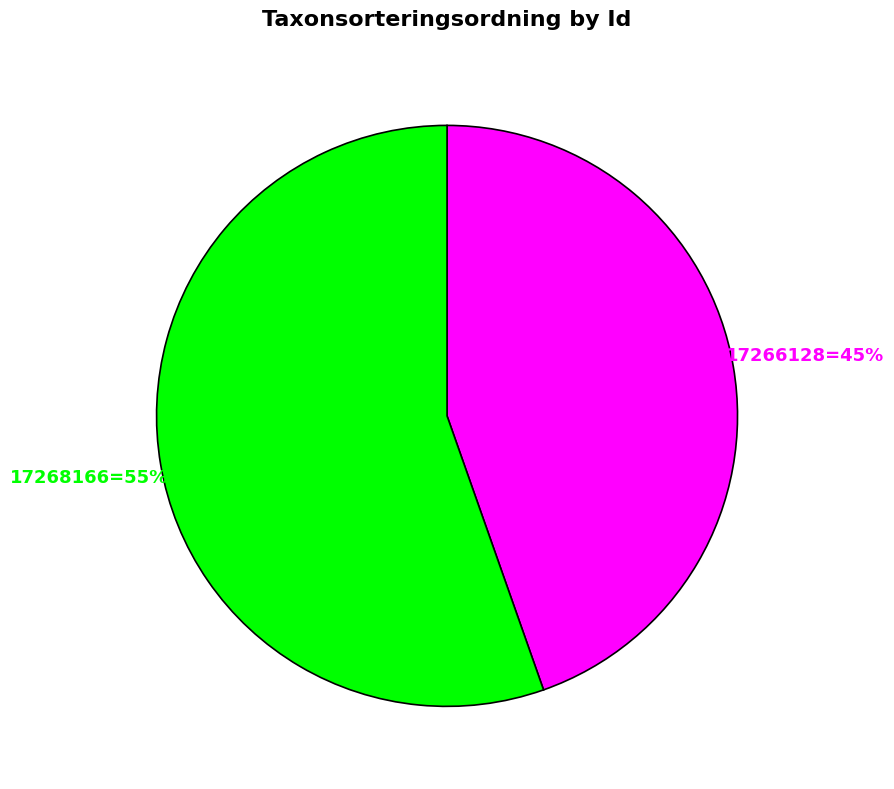

Which category has the biggest portion of the pie?

17268166=55%